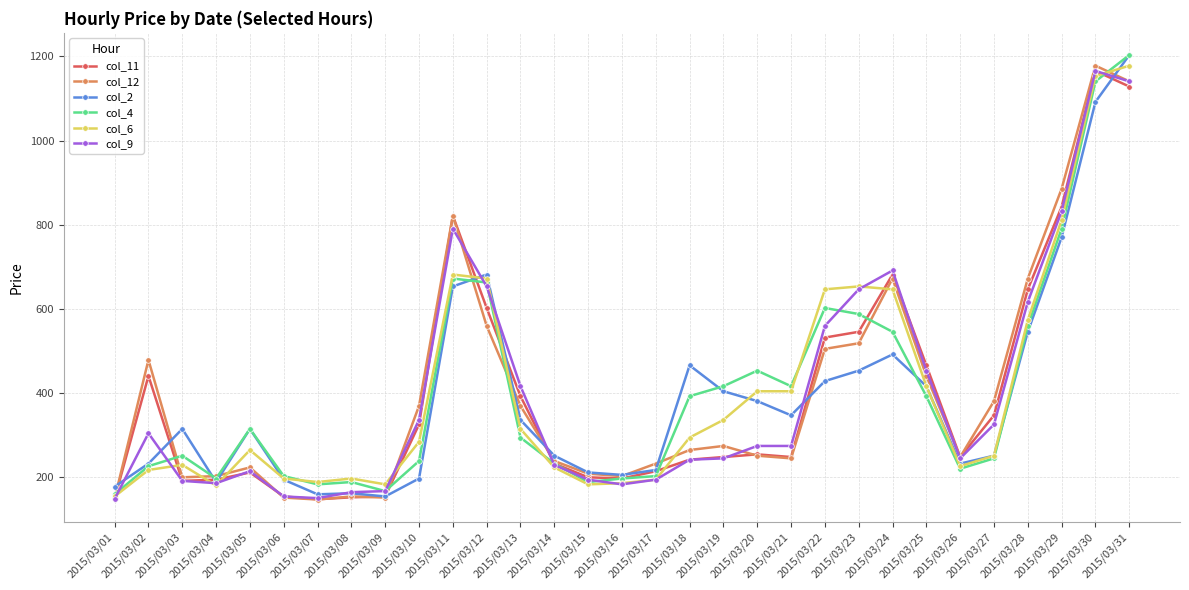

True or false: col_2 and col_11 cross at least once.

True